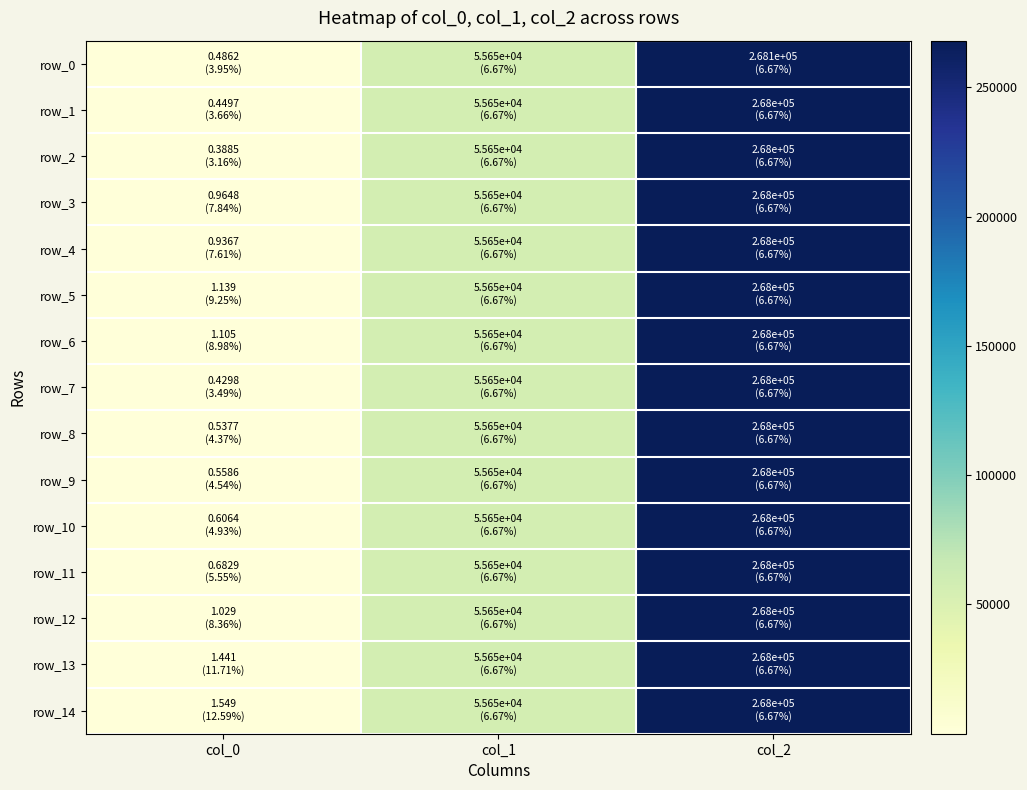

What is the minimum value shown in the chart?

0.4